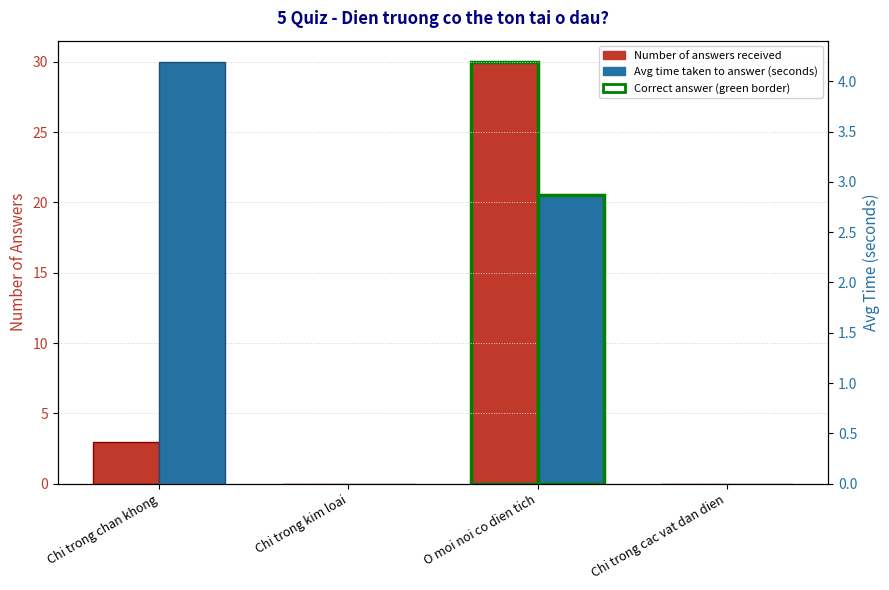

Is it true that Number of answers received equals 3.0 at Chi trong chan khong?

True